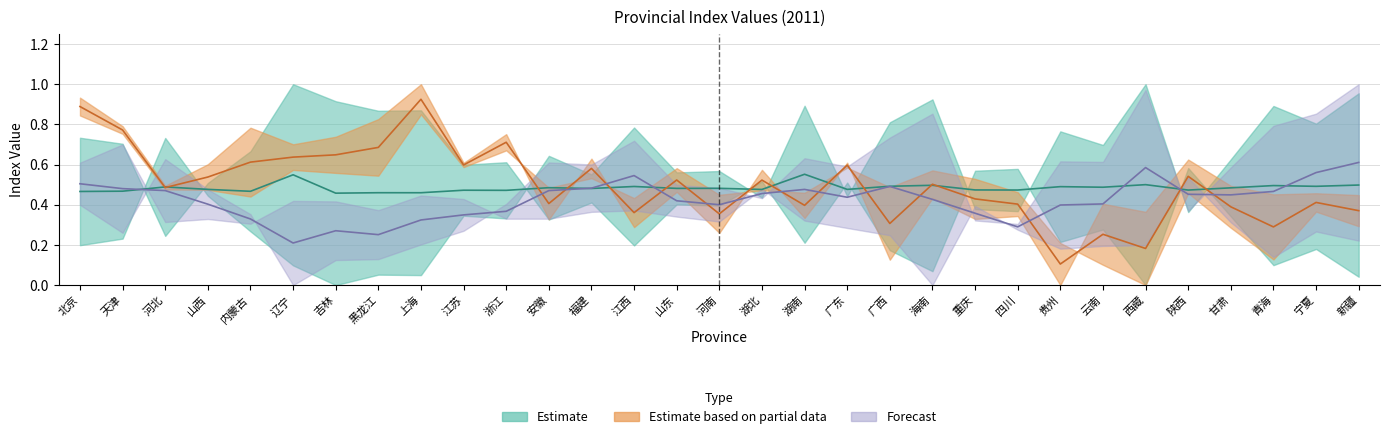

What position from the left is 广东?

19